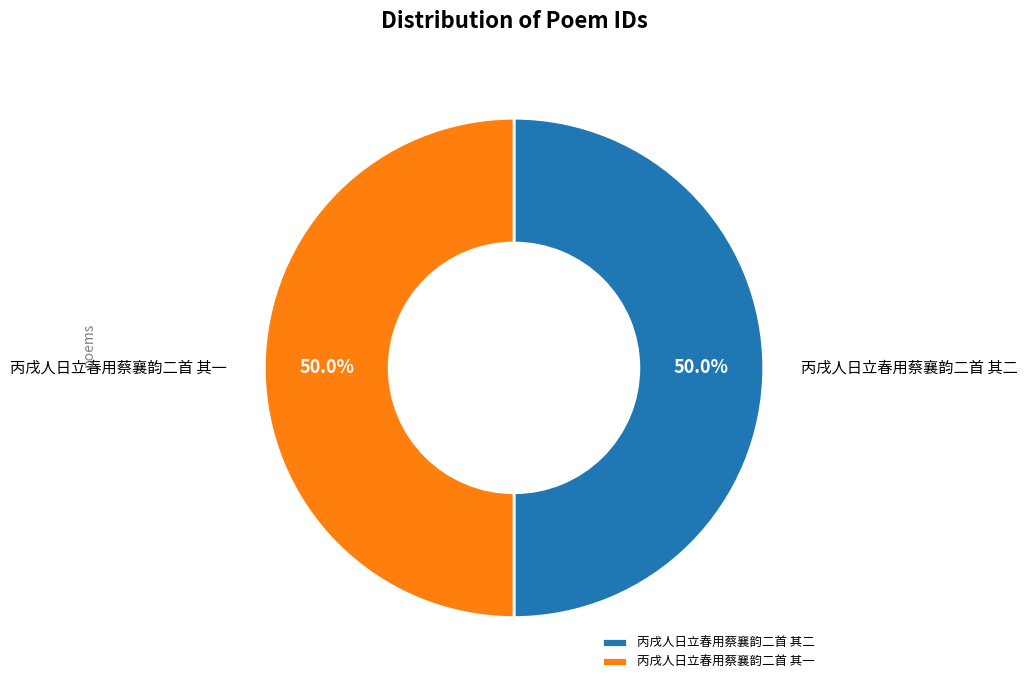

Count the number of slices in the pie.

2